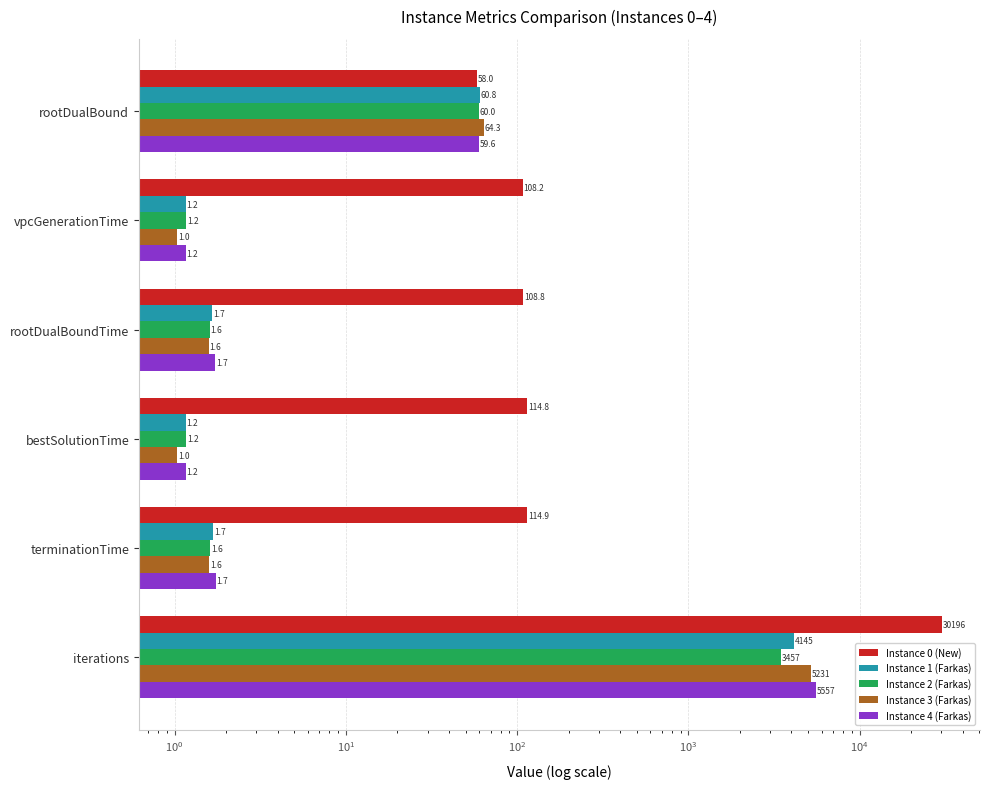

Reading left to right, what are all the values shown in this chart?

Instance 0 (New): 58.0	108.2	108.8	114.8	114.9	30196.0
Instance 1 (Farkas): 60.8	1.2	1.7	1.2	1.7	4145.0
Instance 2 (Farkas): 60.0	1.2	1.6	1.2	1.6	3457.0
Instance 3 (Farkas): 64.3	1.0	1.6	1.0	1.6	5231.0
Instance 4 (Farkas): 59.6	1.2	1.7	1.2	1.7	5557.0